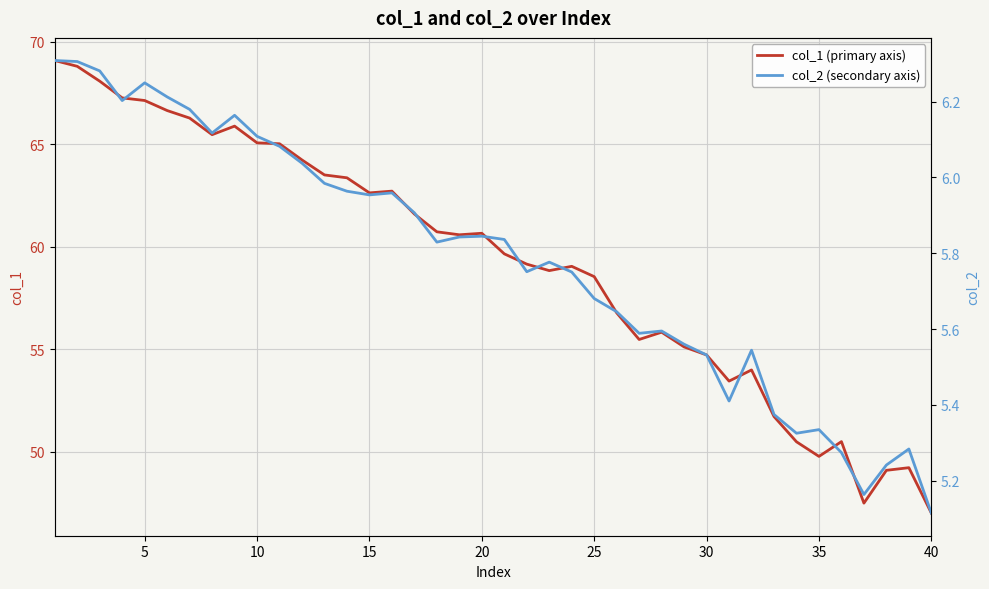

The value of col_1 (primary axis) at 40 is 47.0. True or false?

True